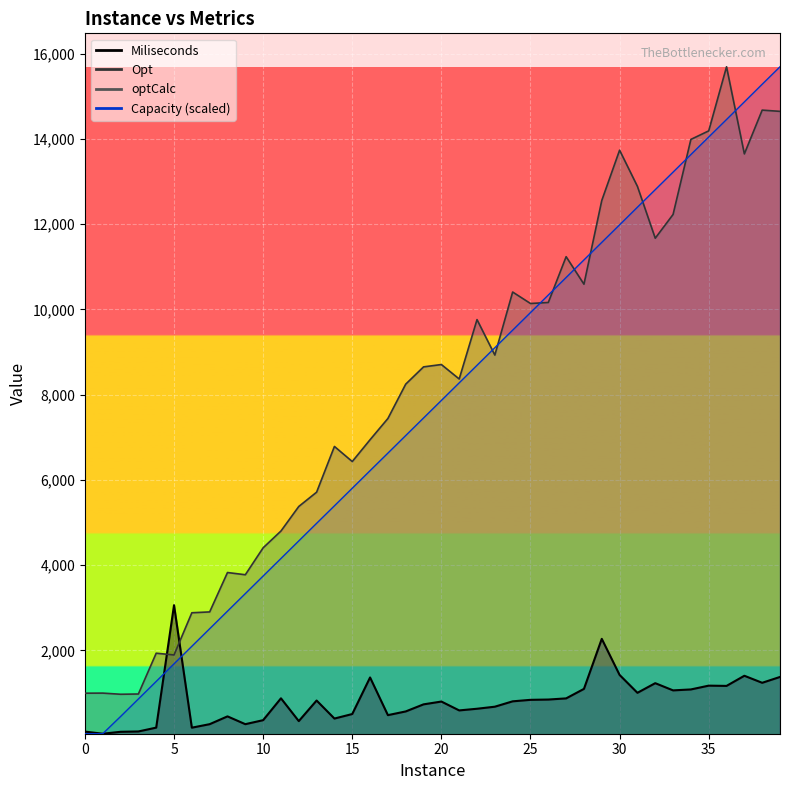

How many data points does each series have?

40